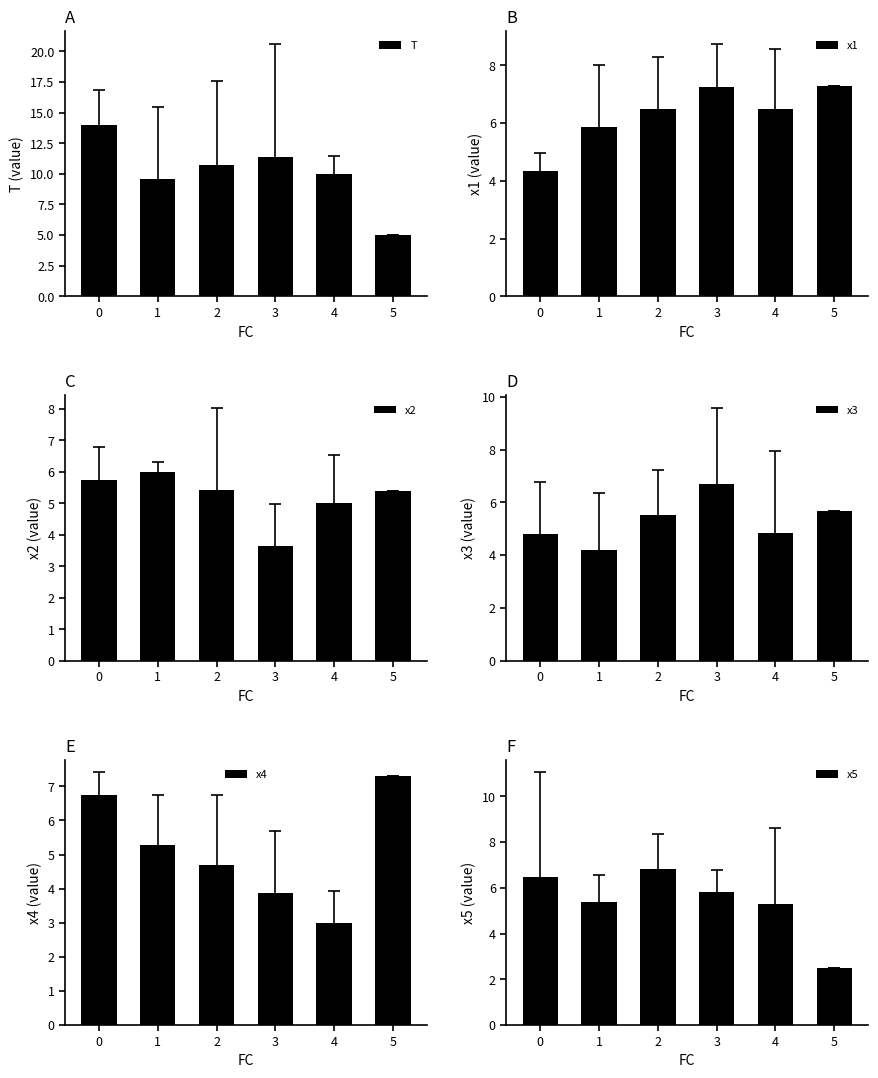

Reading left to right, list all the values displayed in this chart.

T: 14.0	9.6	10.7	11.3	10.0	5.0
x1: 4.3	5.9	6.5	7.3	6.5	7.3
x2: 5.7	6.0	5.4	3.6	5.0	5.4
x3: 4.8	4.2	5.5	6.7	4.8	5.7
x4: 6.8	5.3	4.7	3.9	3.0	7.3
x5: 6.5	5.4	6.8	5.8	5.3	2.5